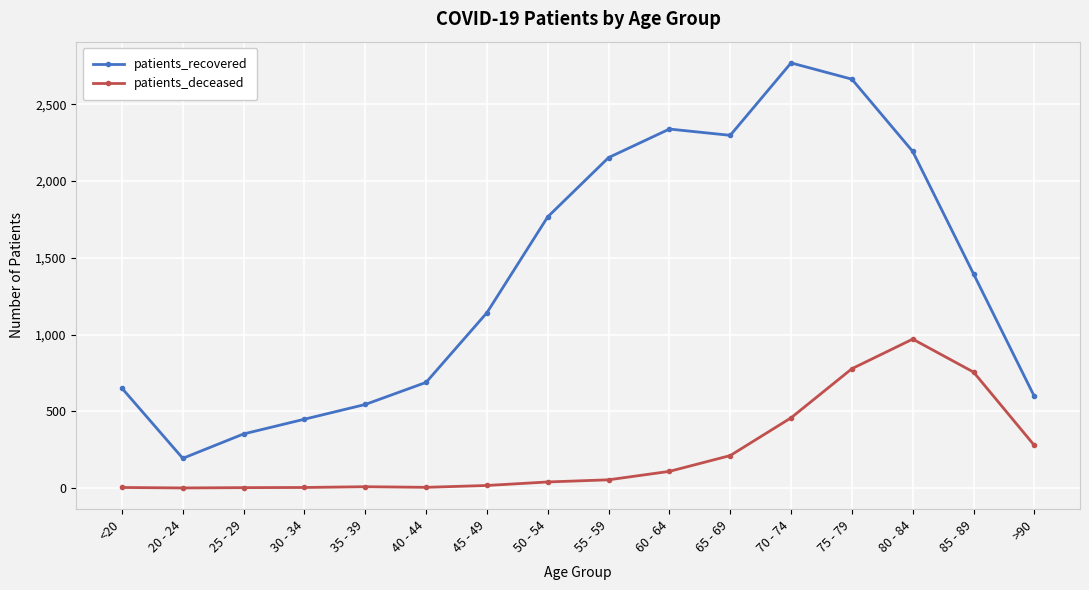

What is the maximum value for patients_recovered?

2770